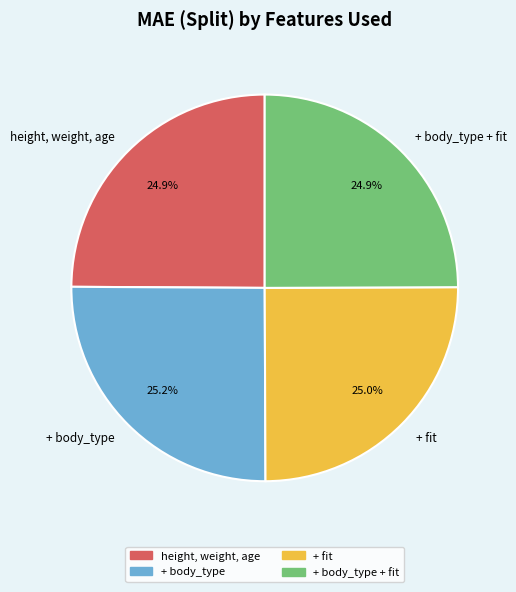

Count the number of slices in the pie.

4